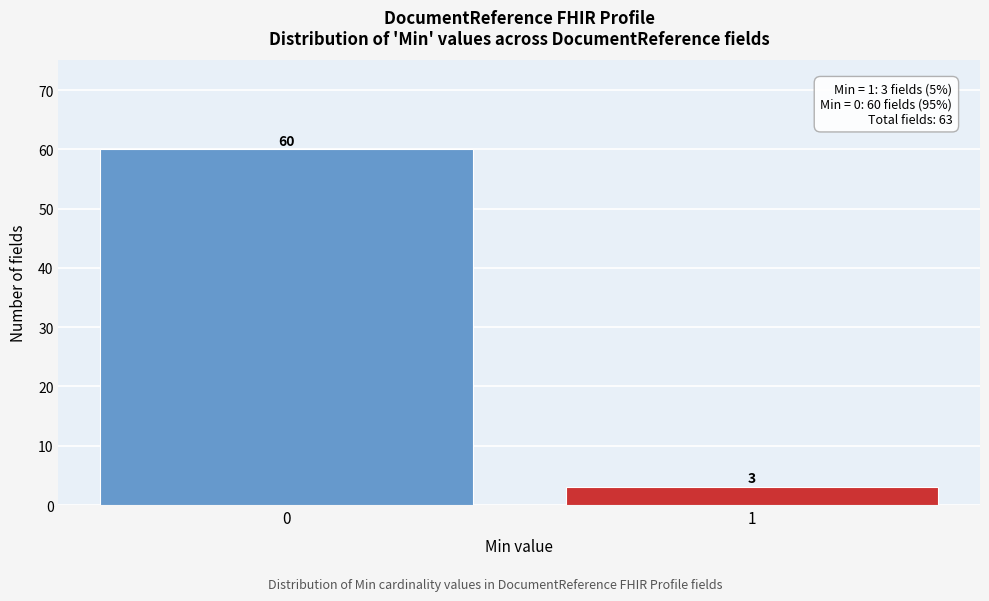

Reading left to right, list all the values displayed in this chart.

0=60	1=3